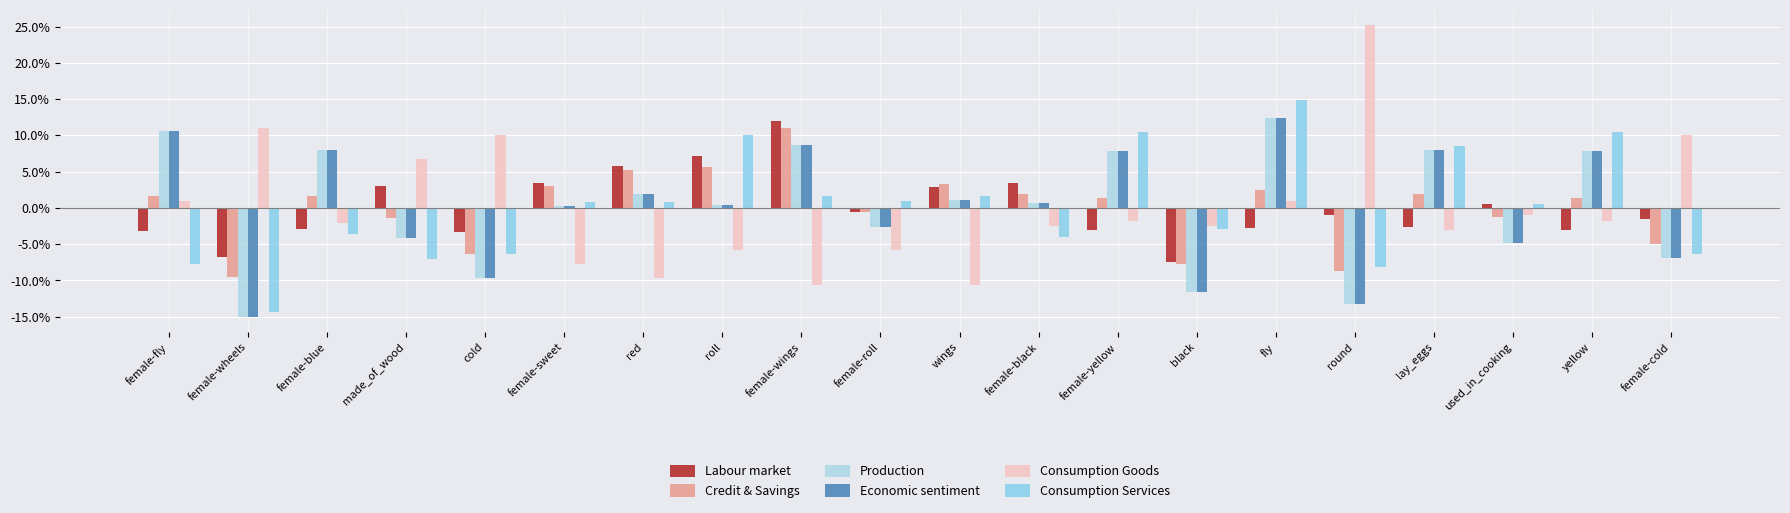

List the labels in order of Production value, largest first.

fly, female-fly, female-wings, female-blue, lay_eggs, female-yellow, yellow, red, wings, female-black, roll, female-sweet, female-roll, made_of_wood, used_in_cooking, female-cold, cold, black, round, female-wheels